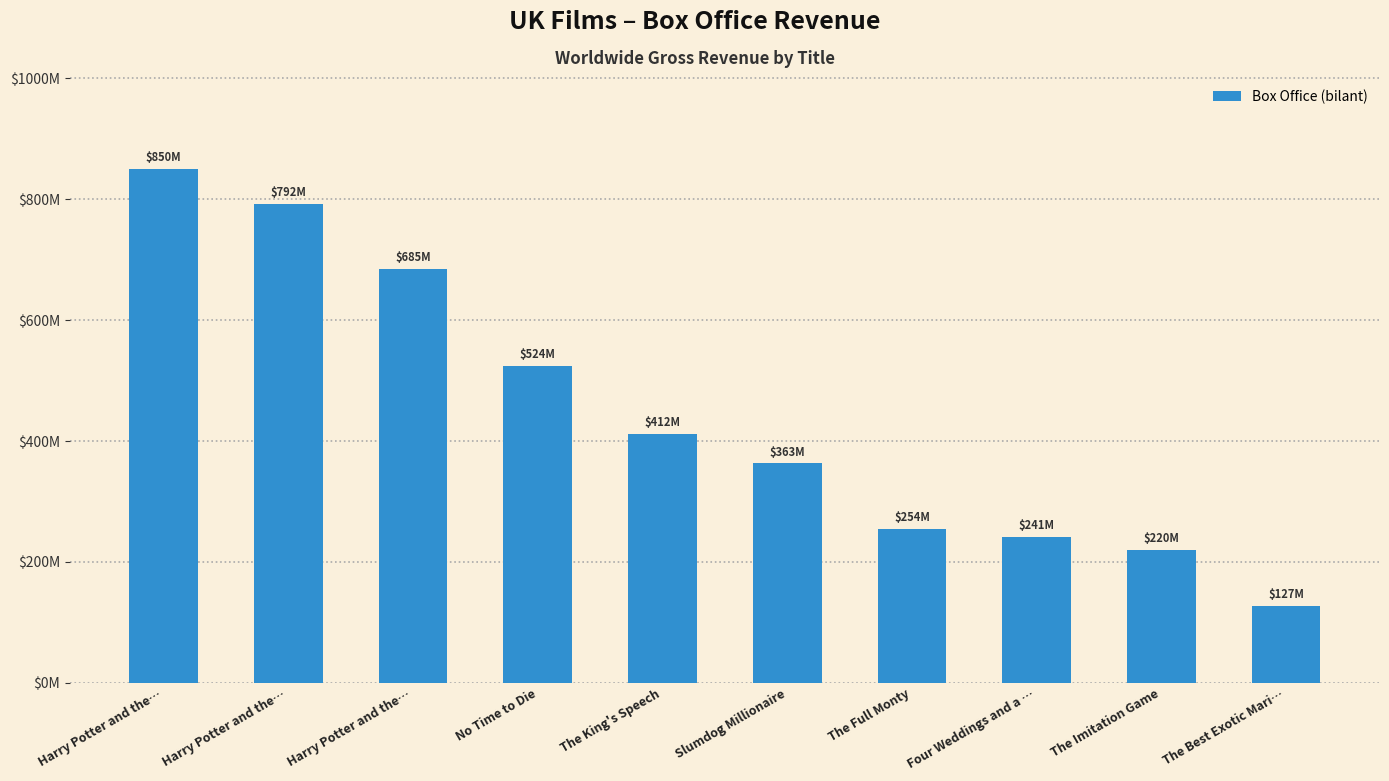

What value does the data have at Slumdog Millionaire, to the nearest 100?

363100000